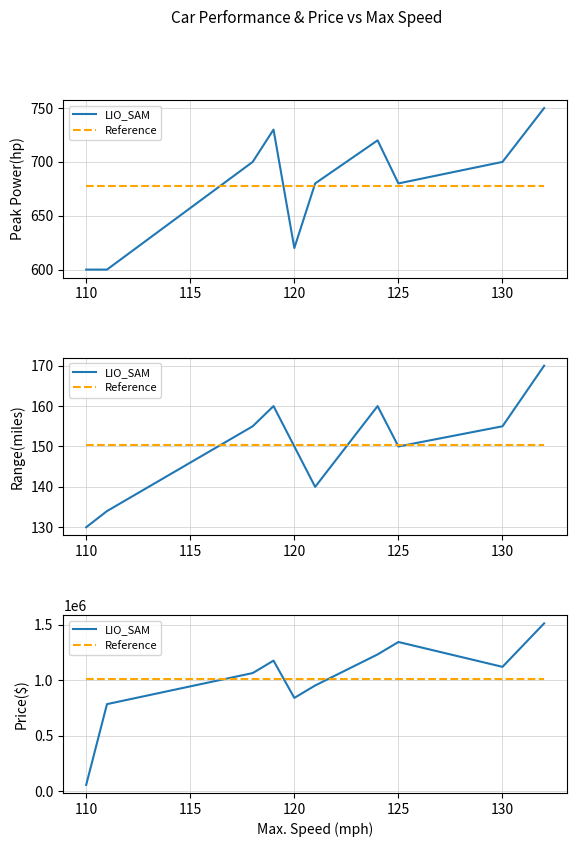

What is the lowest value of the LIO_SAM series?

56000